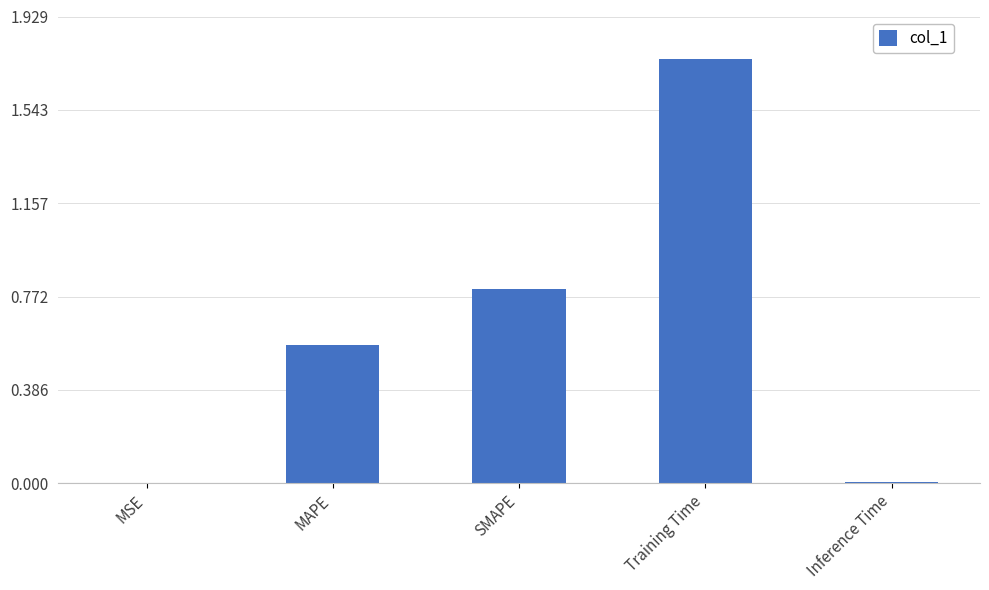

Read the value at SMAPE.

0.8